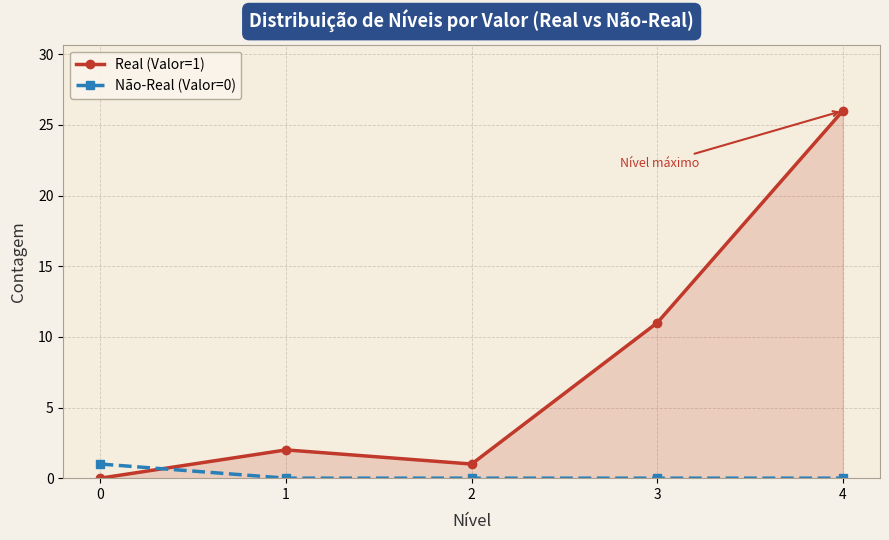

What is the sum of all Real (Valor=1) values?

40